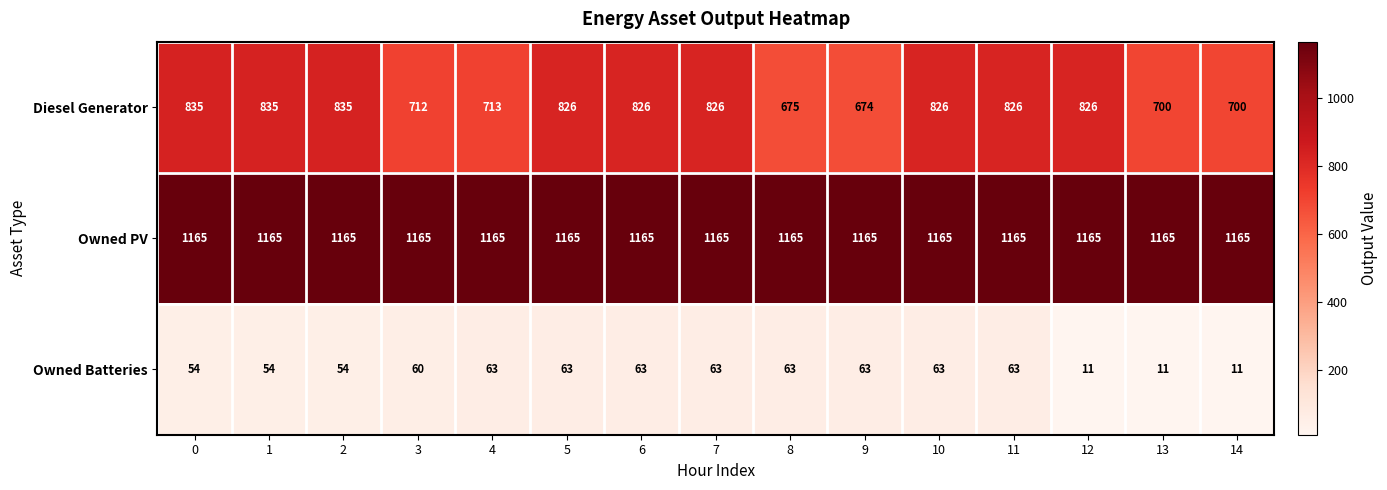

Count the number of categories in the chart.

15